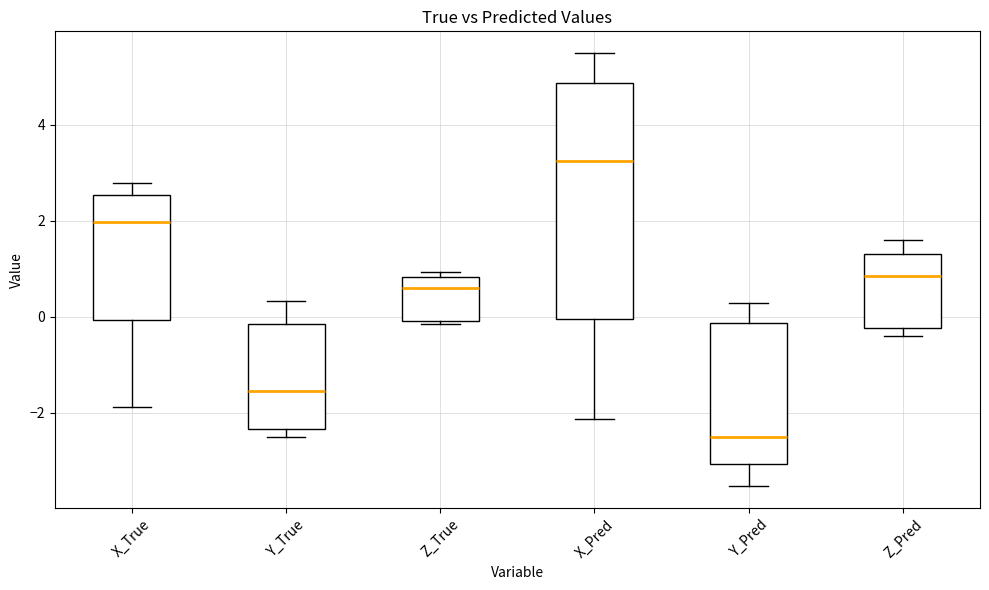

Where is the upper edge of the box for X_True on the y-axis? The values are not printed on the chart, so give them approximately, as read against the axis.

2.6